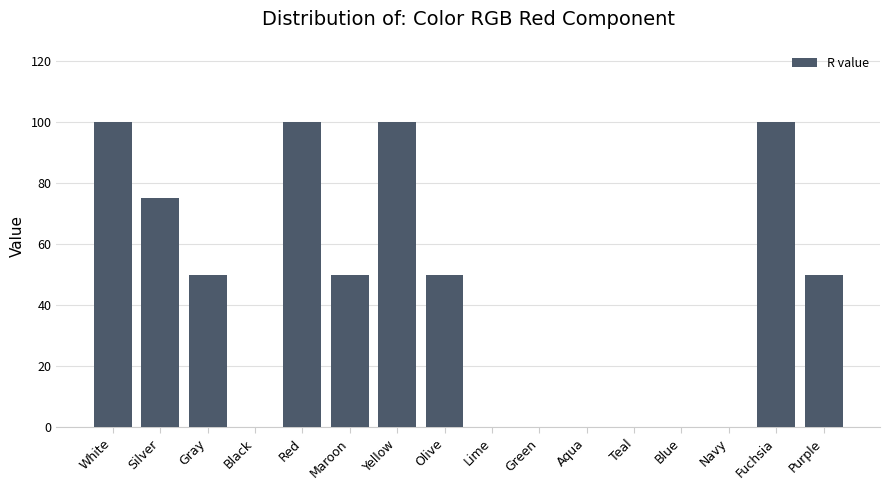

Between Maroon and Yellow, which is larger?

Yellow